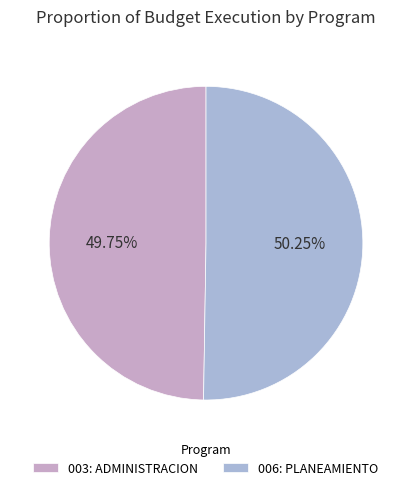

What percentage is the 003: ADMINISTRACION slice, to the nearest percent?

50%